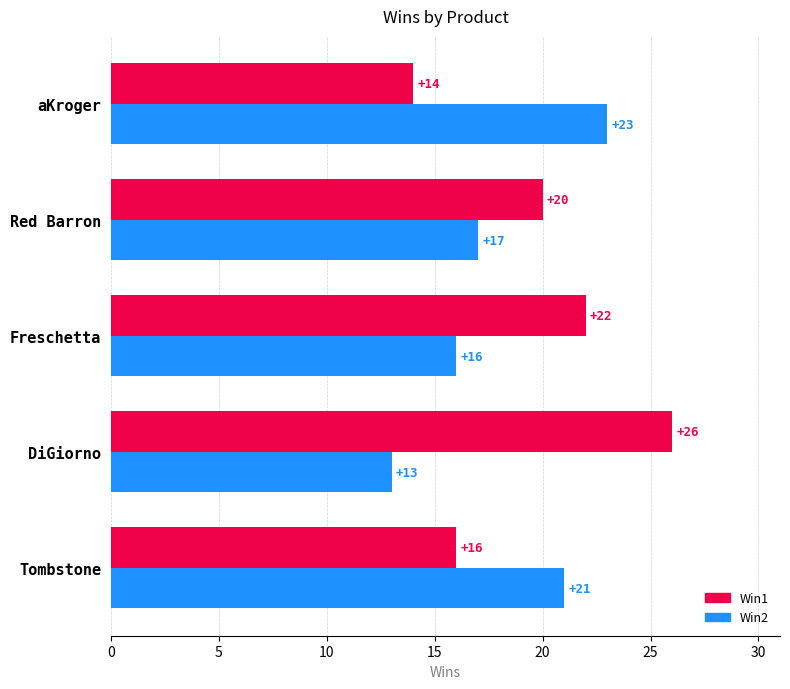

What is the difference between the maximum and minimum values in the Win1 series?

12